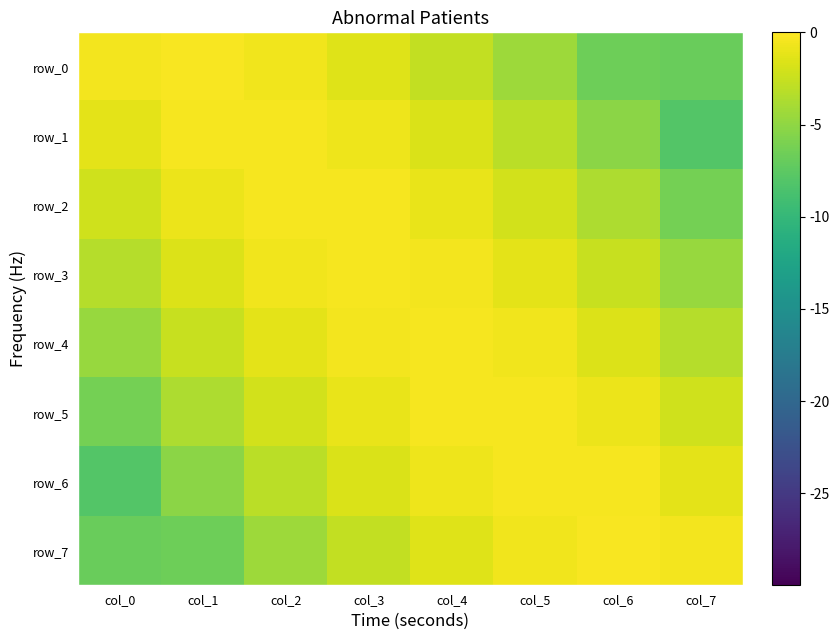

At which category is the sum across all series the highest?

col_3